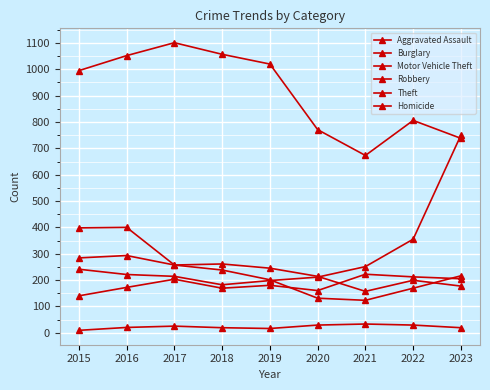

Does the chart have visible grid lines?

Yes